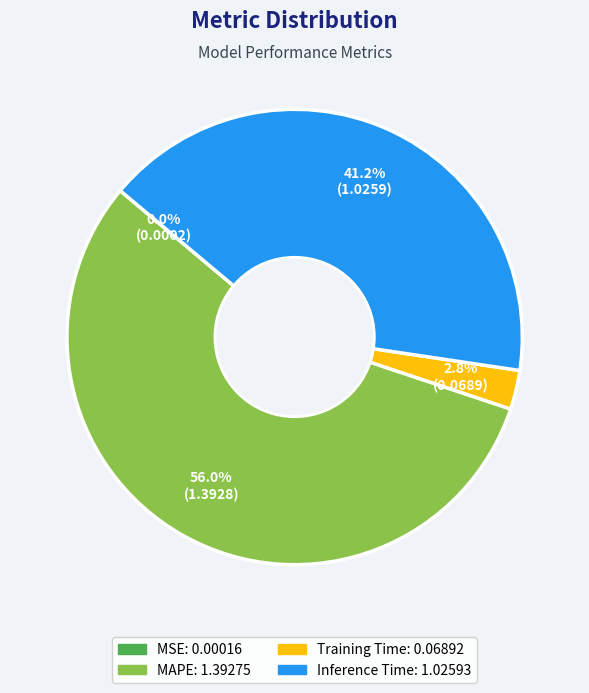

Is there a majority slice in this chart?

Yes